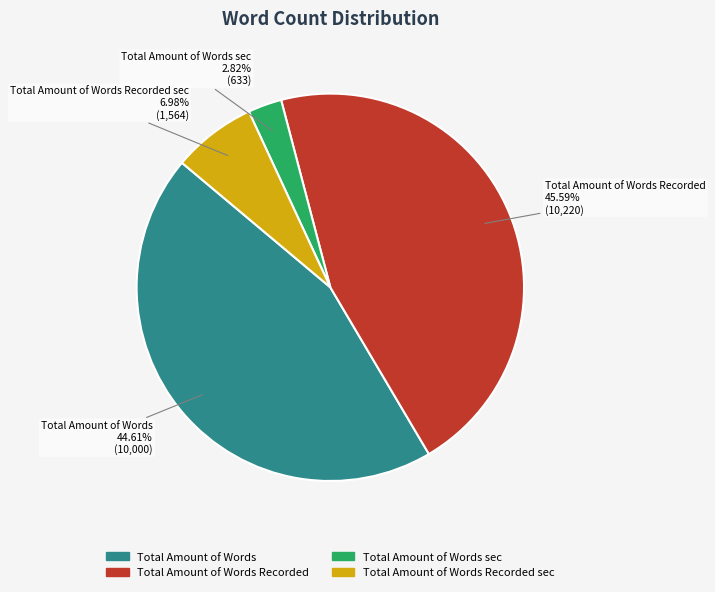

Count the number of slices in the pie.

4